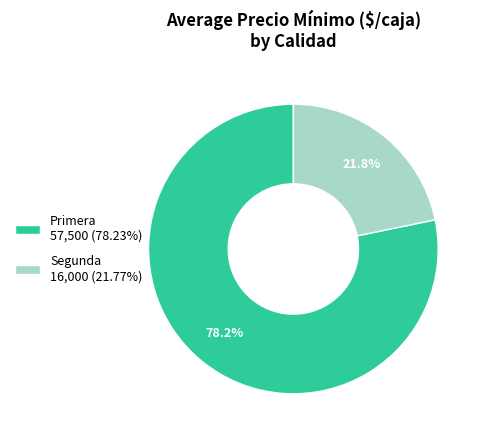

What percentage is NOT represented by Primera 57,500 (78.23%)?

21.8%